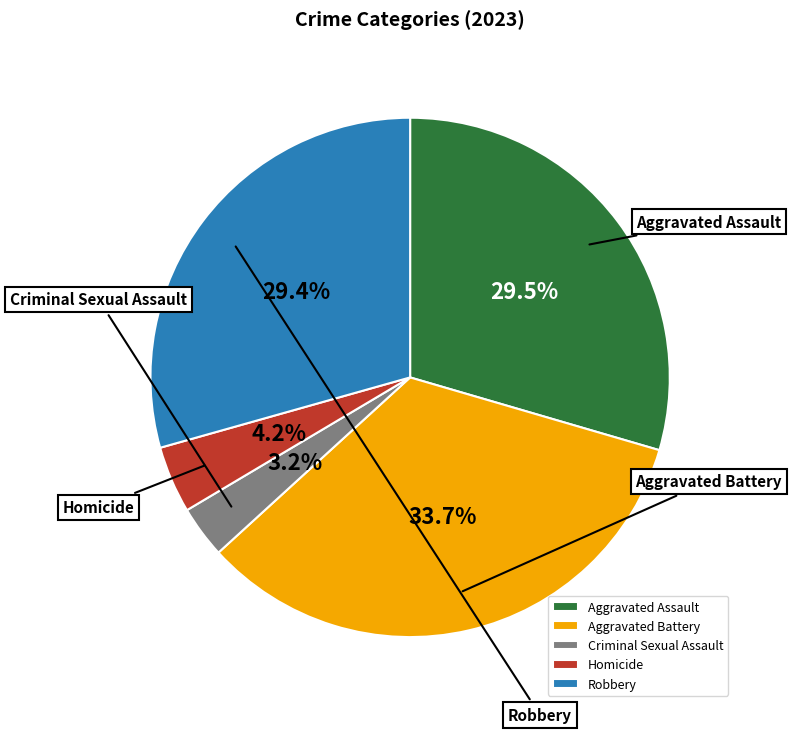

How much of the chart is everything except Aggravated Assault?

70.5%